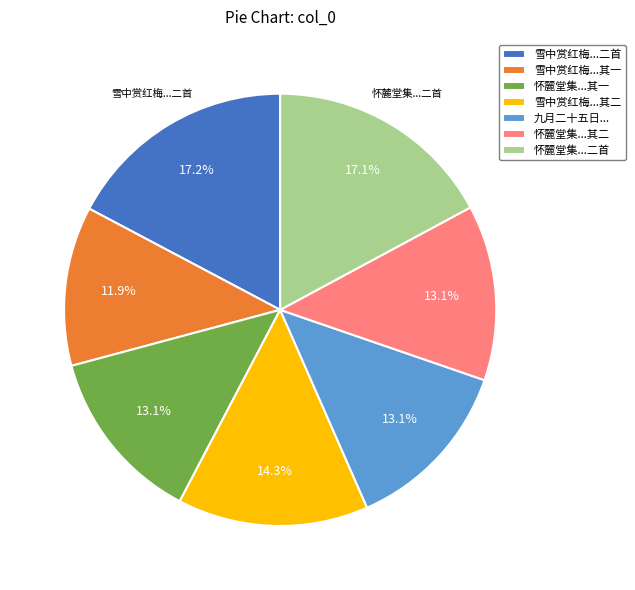

What is the ratio of the value at 怀麓堂集...其二 to the value at 雪中赏红梅...其二?

0.9